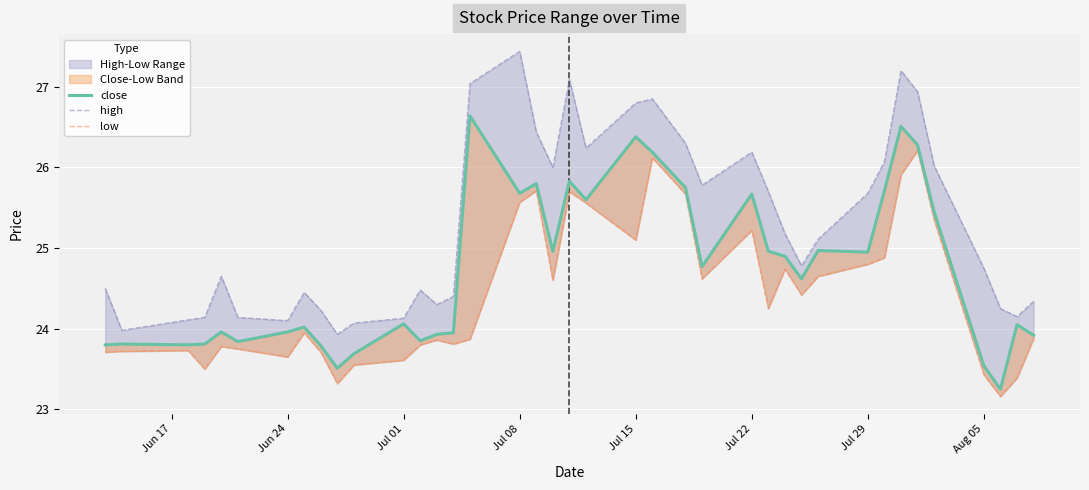

Does the chart display data point markers on the line(s)?

No